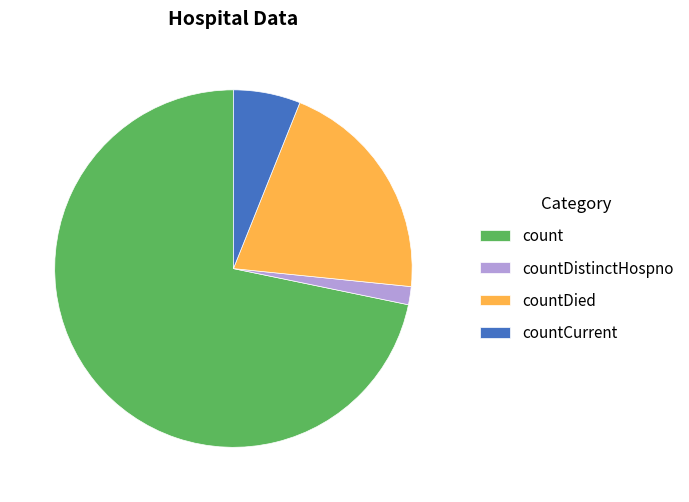

True or false: countDied accounts for 21% of the total.

True